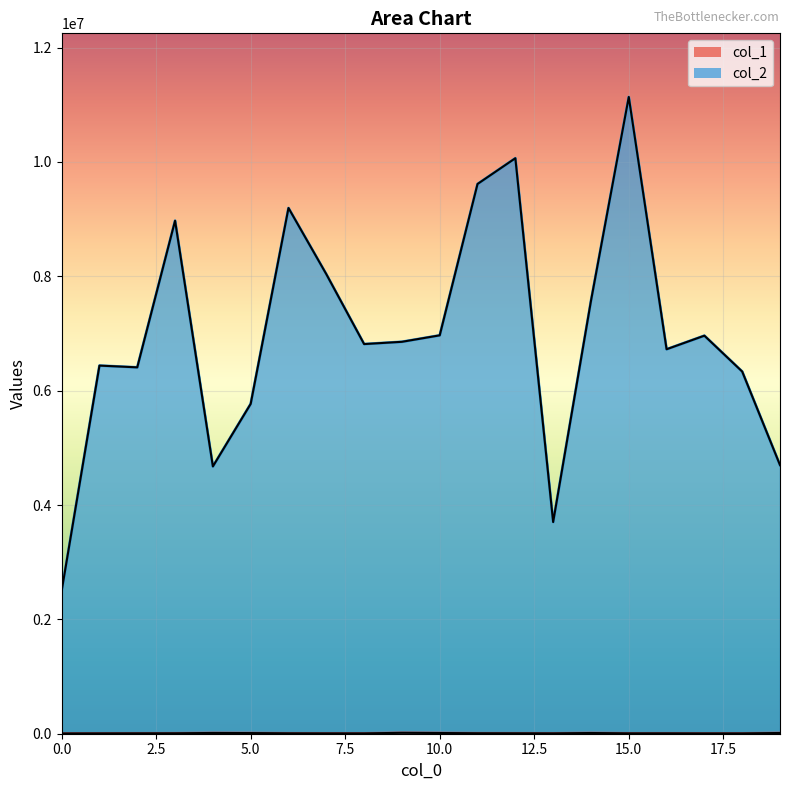

Reading left to right, transcribe all the data shown in this chart.

col_1: 0=5011	1=6122	2=7001	3=7774	4=13021	5=11371	6=7195	7=6180	8=6232	9=15639	10=12484	11=8214	12=7560	13=6485	14=12375	15=6698	16=7013	17=5690	18=5909	19=12685
col_2: 0=2496930	1=6438000	2=6407278	3=8971781	4=4674685	5=5768821	6=9193888	7=8036986	8=6814360	9=6854095	10=6967135	11=9614232	12=10064703	13=3701972	14=7569039	15=11135299	16=6723717	17=6961344	18=6333978	19=4697581